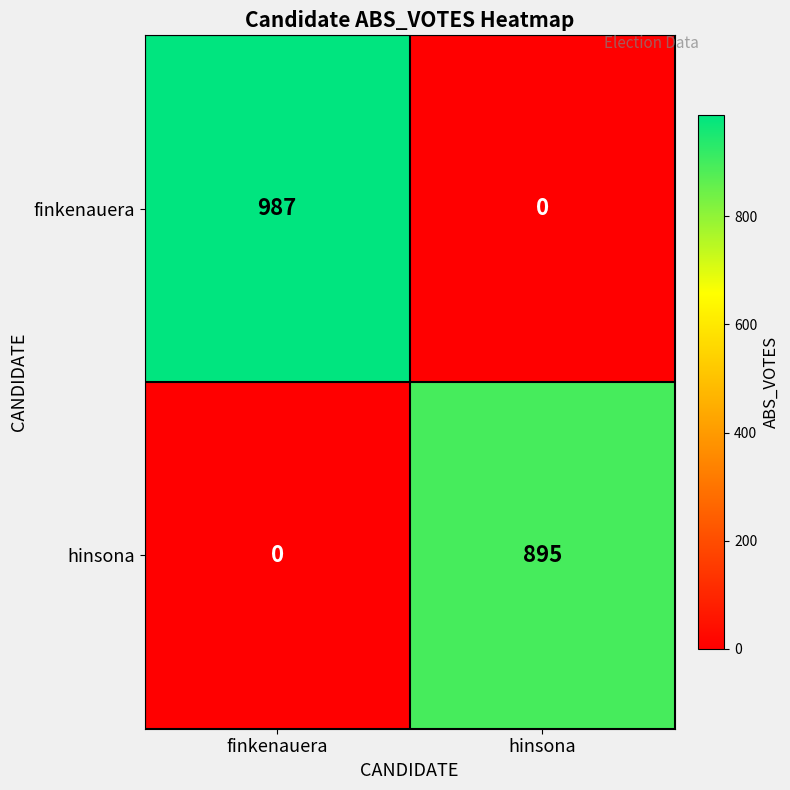

What value does the hinsona series have at hinsona, to the nearest 100?

900